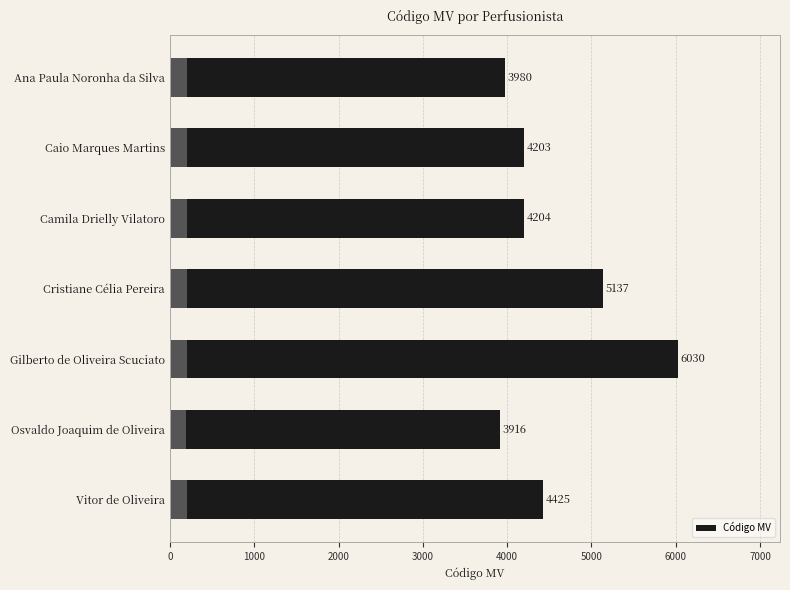

Reading right to left, transcribe all the data shown in this chart.

4425	3916	6030	5137	4204	4203	3980